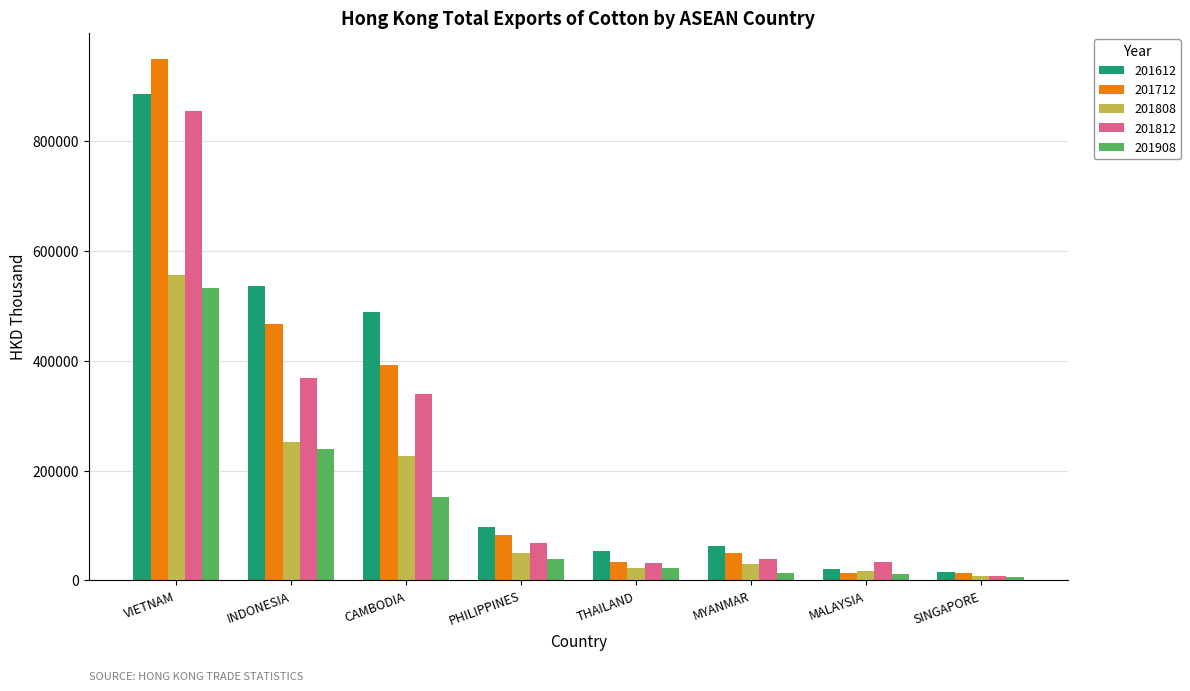

How many bars are there in each group?

5